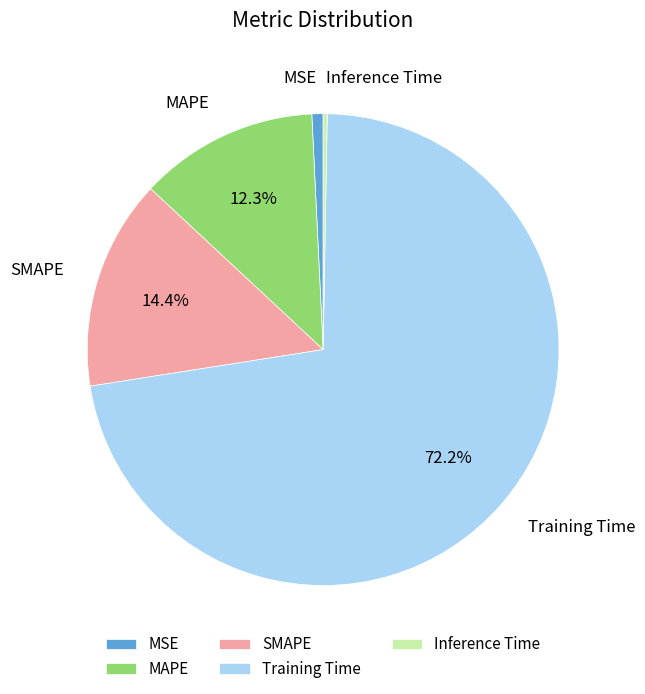

Is the sum of MSE and MAPE greater than half?

No